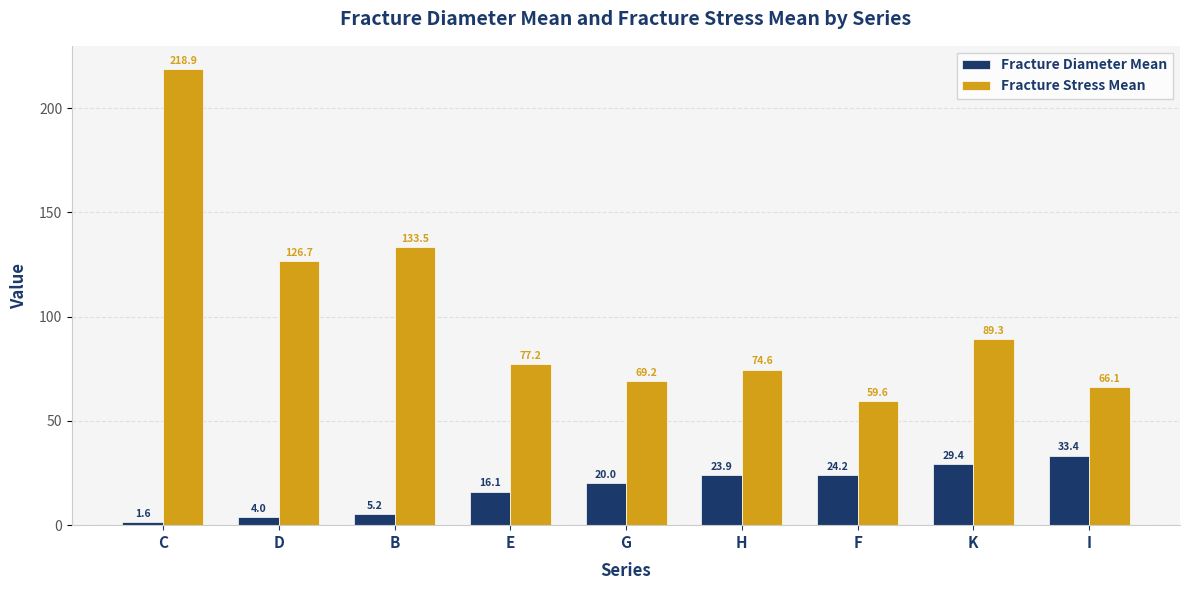

What is the approximate value of Fracture Diameter Mean at D?

4.0